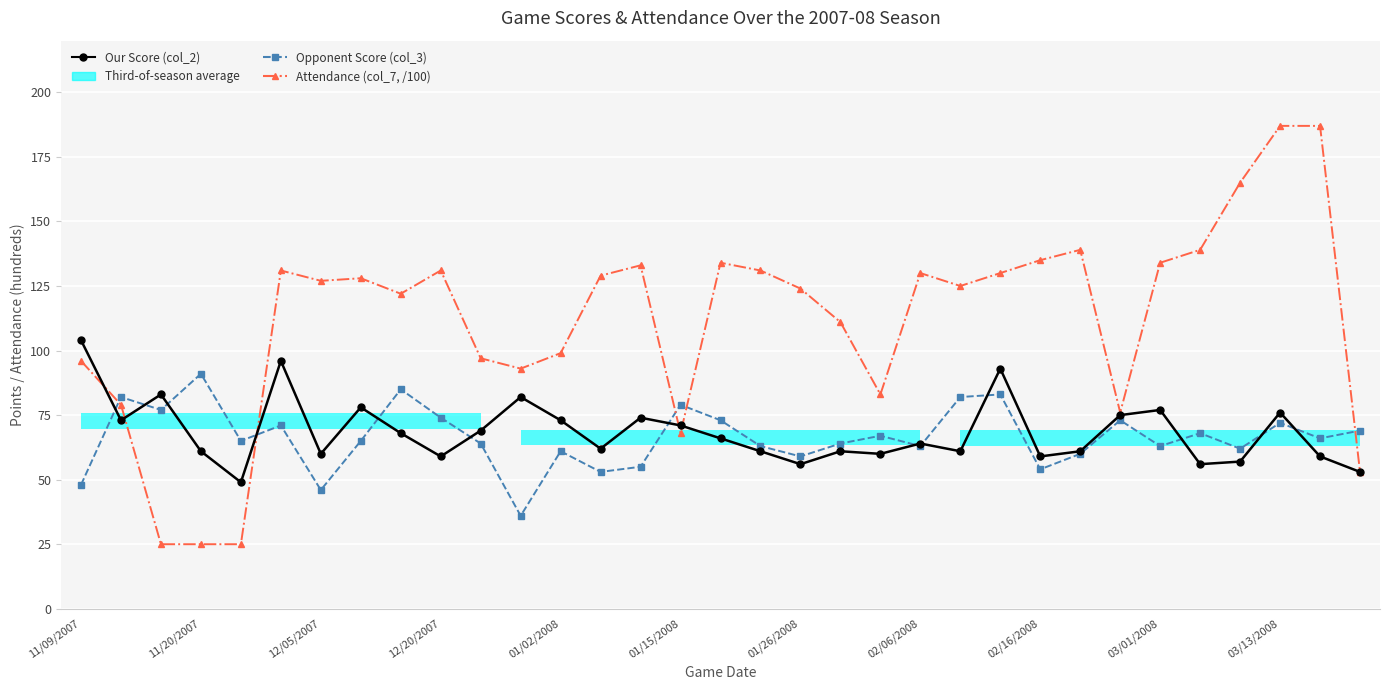

Rank the series by their maximum value, from lowest to highest.

Opponent Score (col_3), Our Score (col_2), Attendance (col_7, /100)